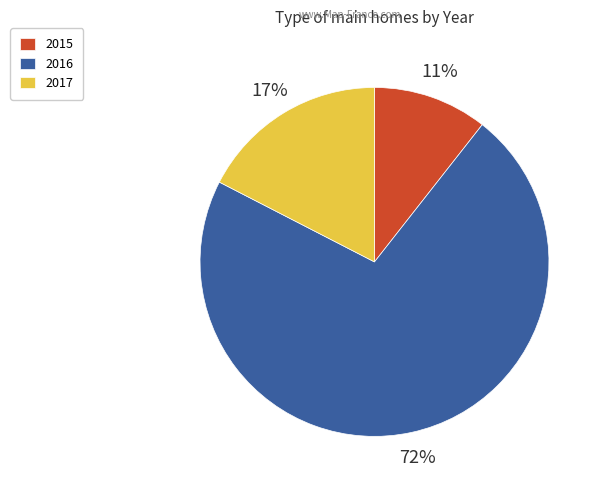

Do 2015 and 2017 together represent more than half of the pie?

No